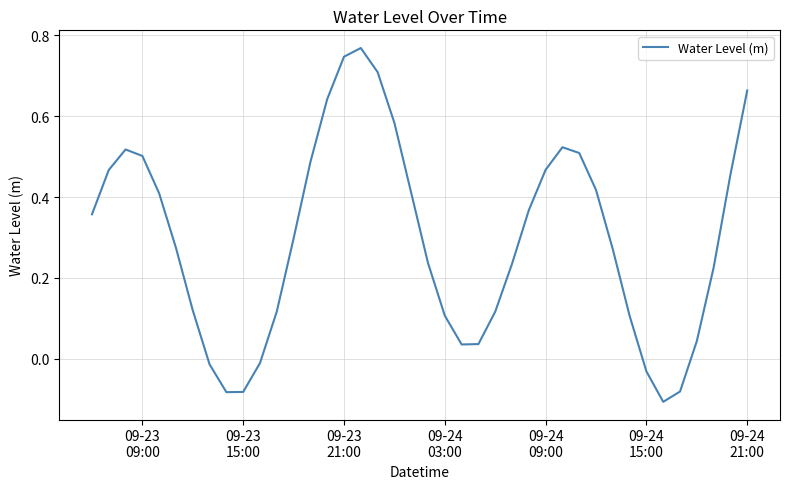

What is the difference between the maximum and minimum values?

0.9